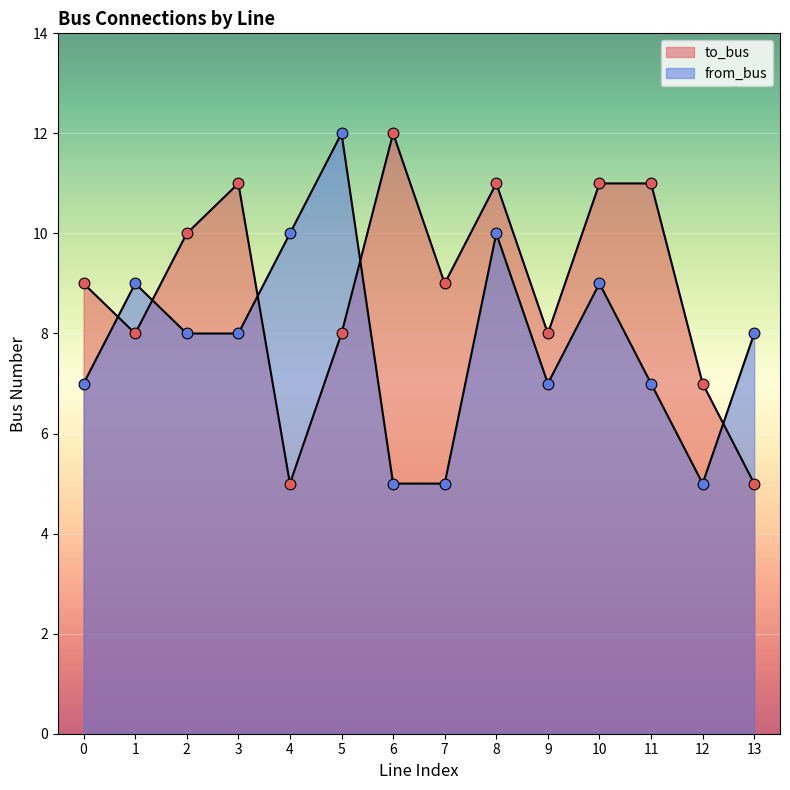

At which category is the sum across all series the highest?

8